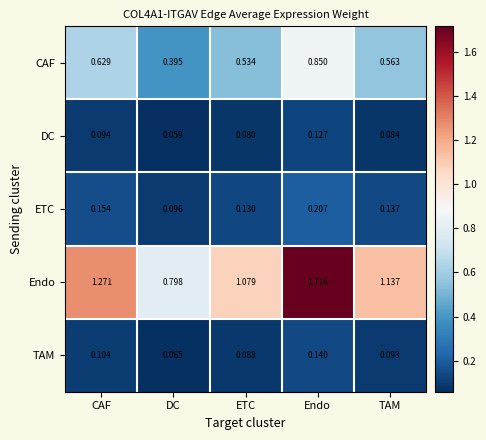

At which label is TAM closest to 0?

DC